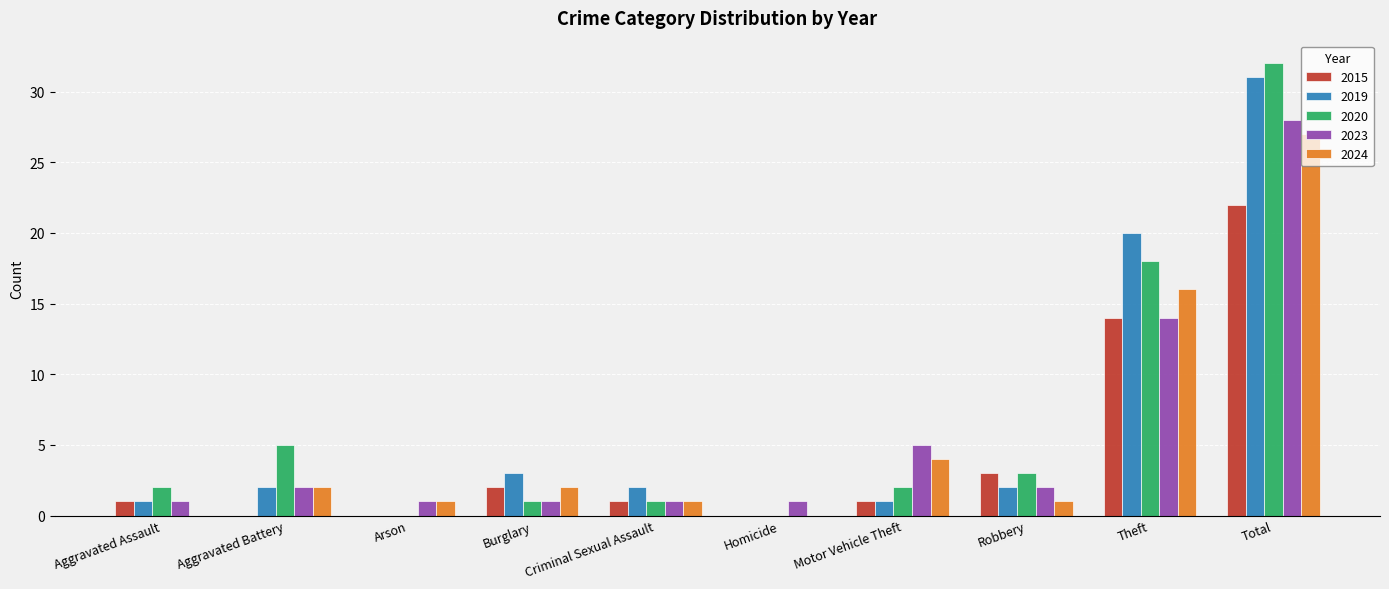

How many data points does each series have?

10